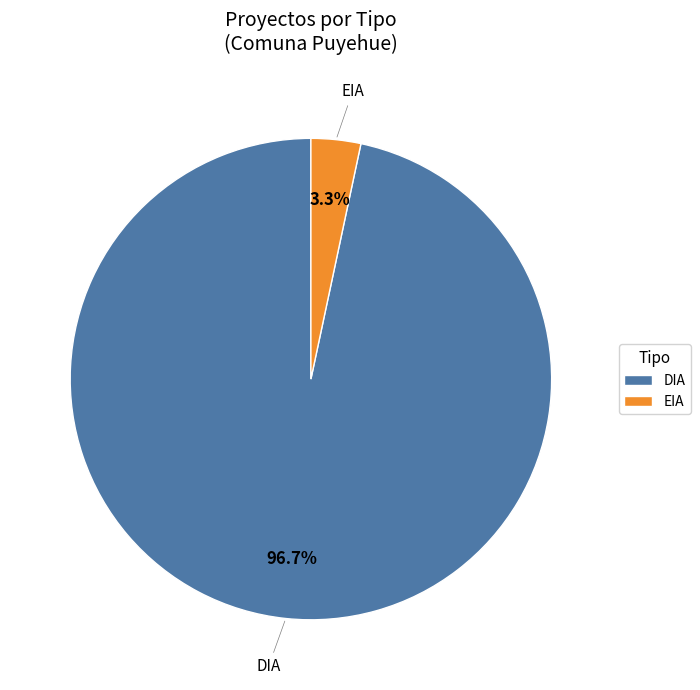

Between EIA and DIA, which is larger?

DIA